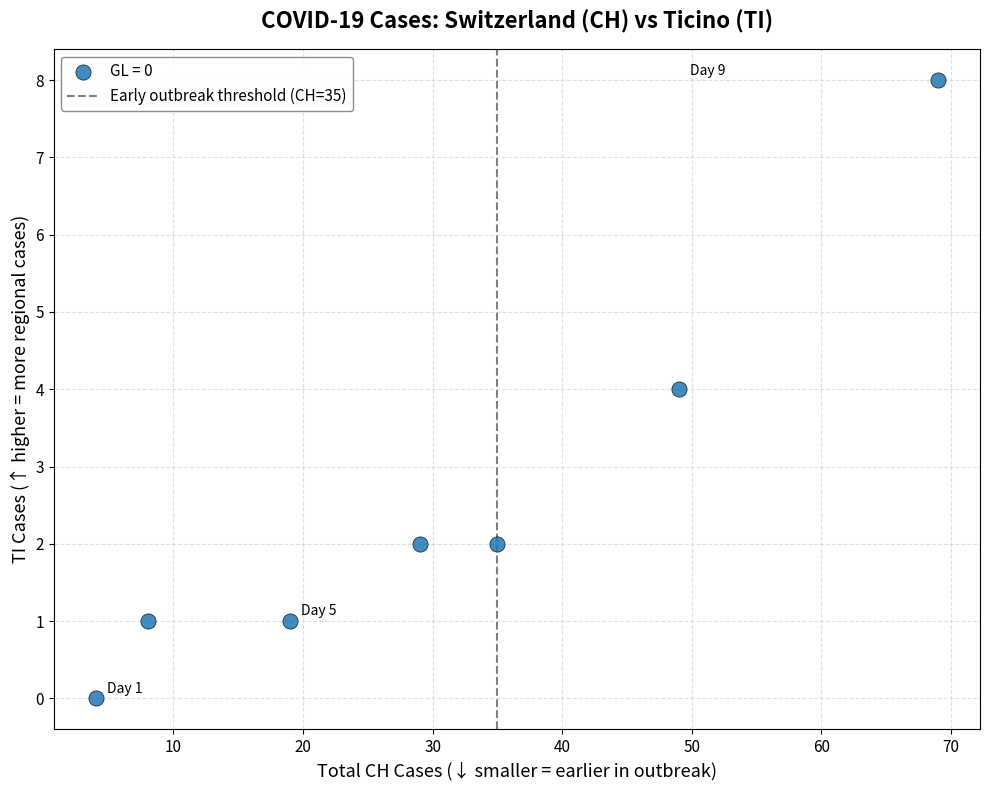

What is the range of X values (max minus min)?

65